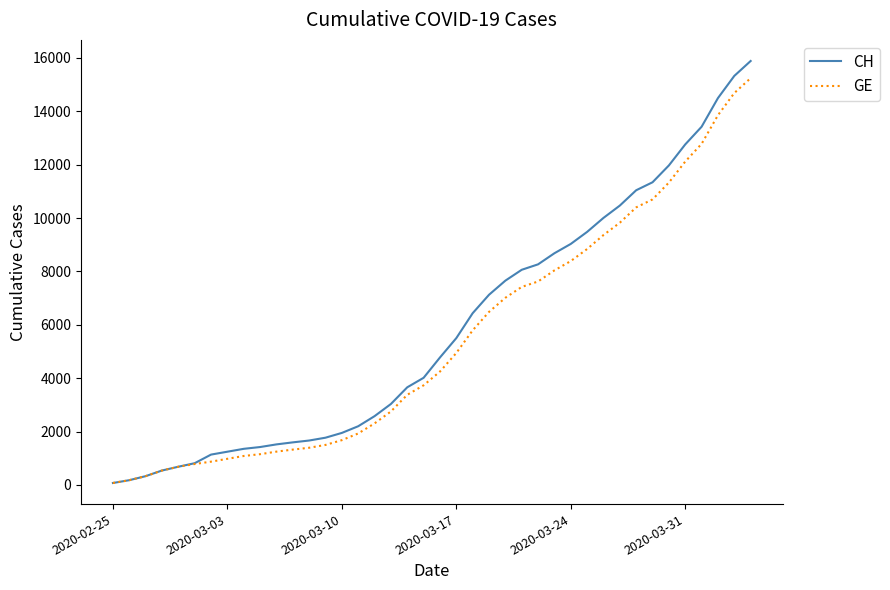

Which series has the widest spread of values?

CH